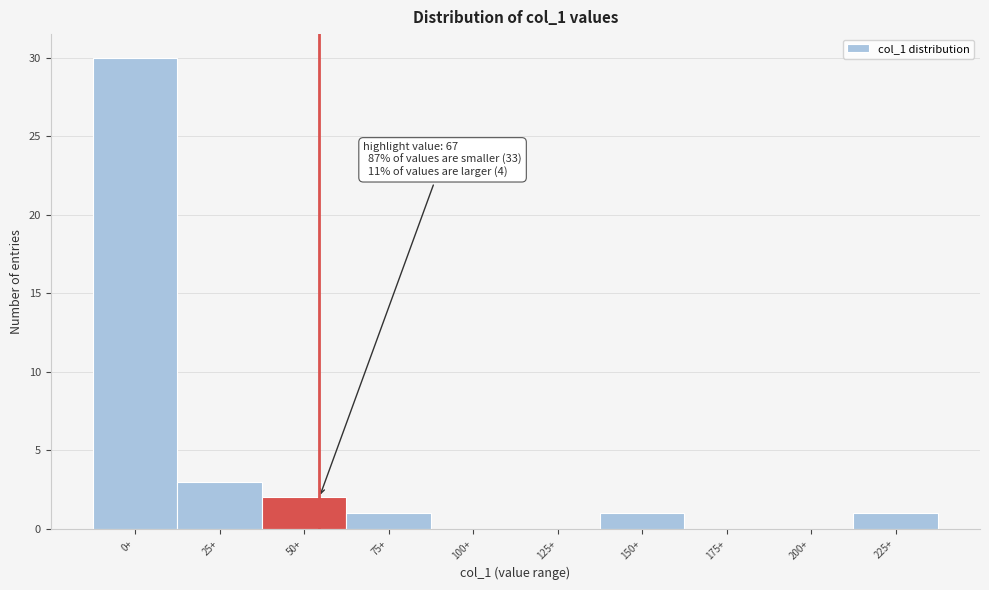

Reading right to left, extract all data points from this chart.

225+=1	200+=0	175+=0	150+=1	125+=0	100+=0	75+=1	50+=2	25+=3	0+=30